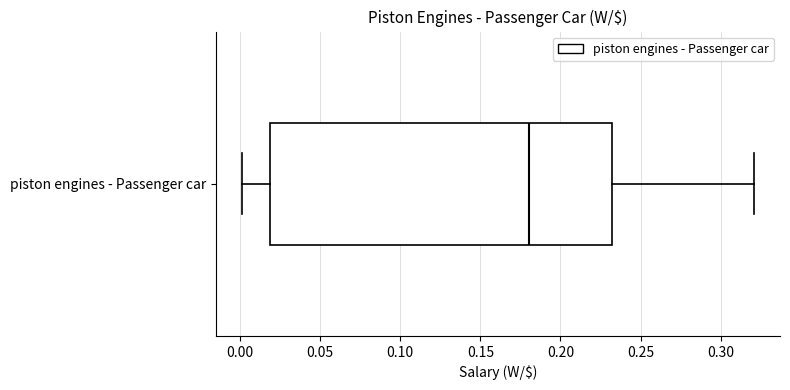

Read this box plot against the x-axis: the position of the median line, the range covered by the box, and the ends of both whiskers. The values are not printed on the chart, so give them approximately, as read against the axis.

median 0.18, box 0.02 to 0.23, whiskers 0.00 to 0.32